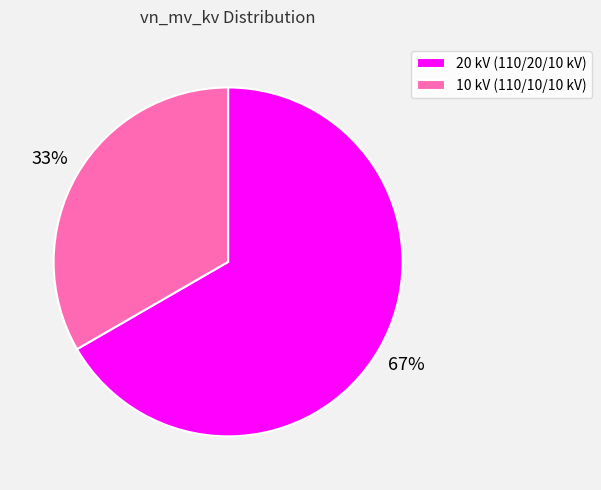

Is the sum of 10 kV (110/10/10 kV) and 20 kV (110/20/10 kV) greater than half?

Yes